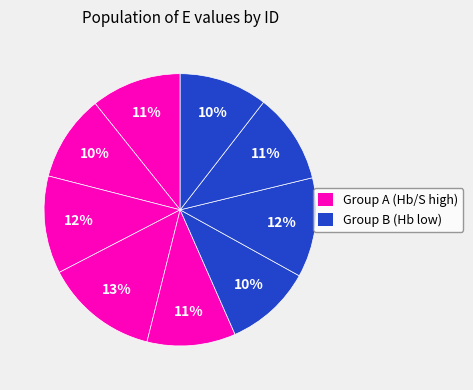

How many slices are in this pie chart?

9